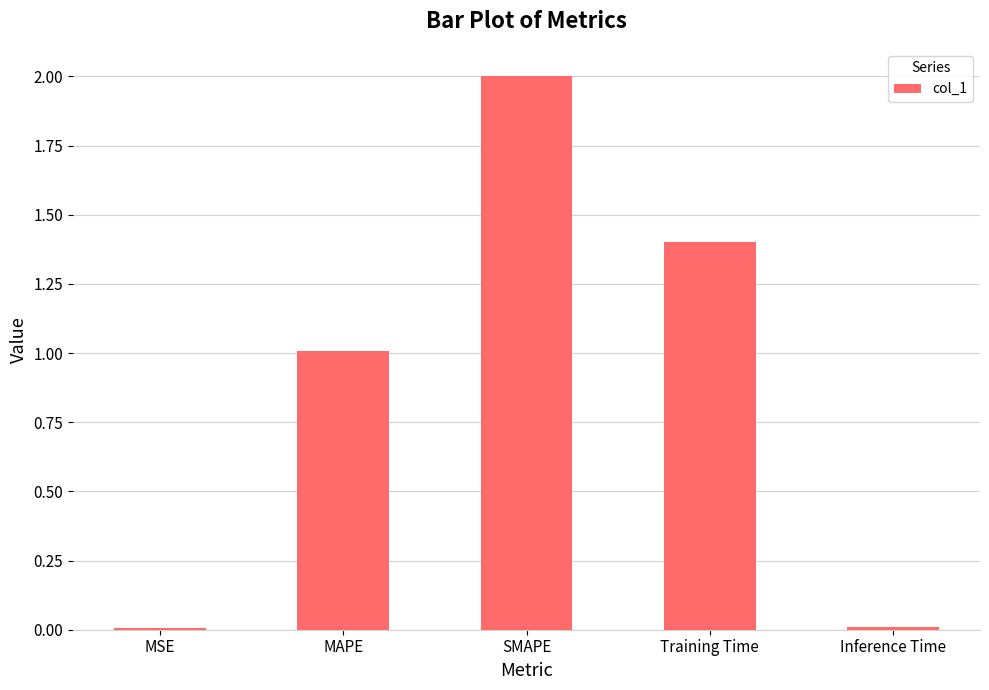

Which category has the highest value across all series?

SMAPE